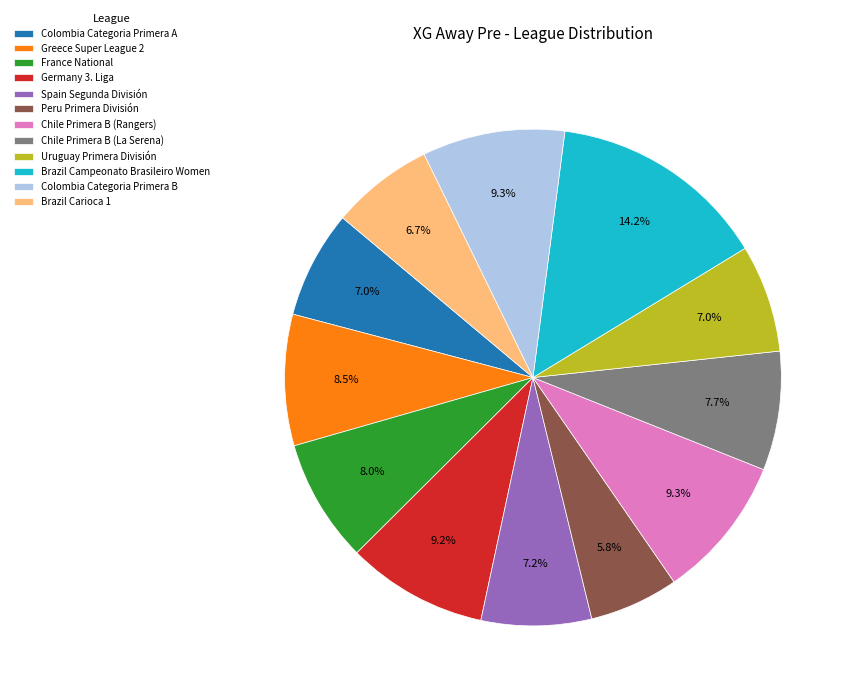

What is the largest slice in the pie chart?

Brazil Campeonato Brasileiro Women